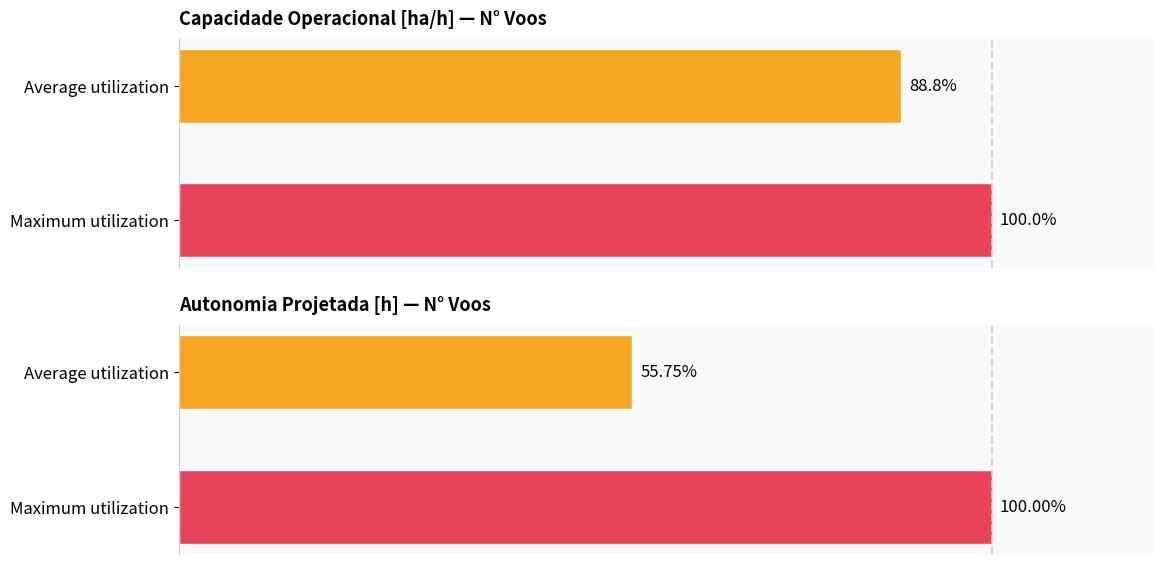

Reading right to left, what are all the values shown in this chart?

Capacidade operacional [ha/h]: 88.8	100.0
Autonomia Projetada [h]: 55.7	100.0